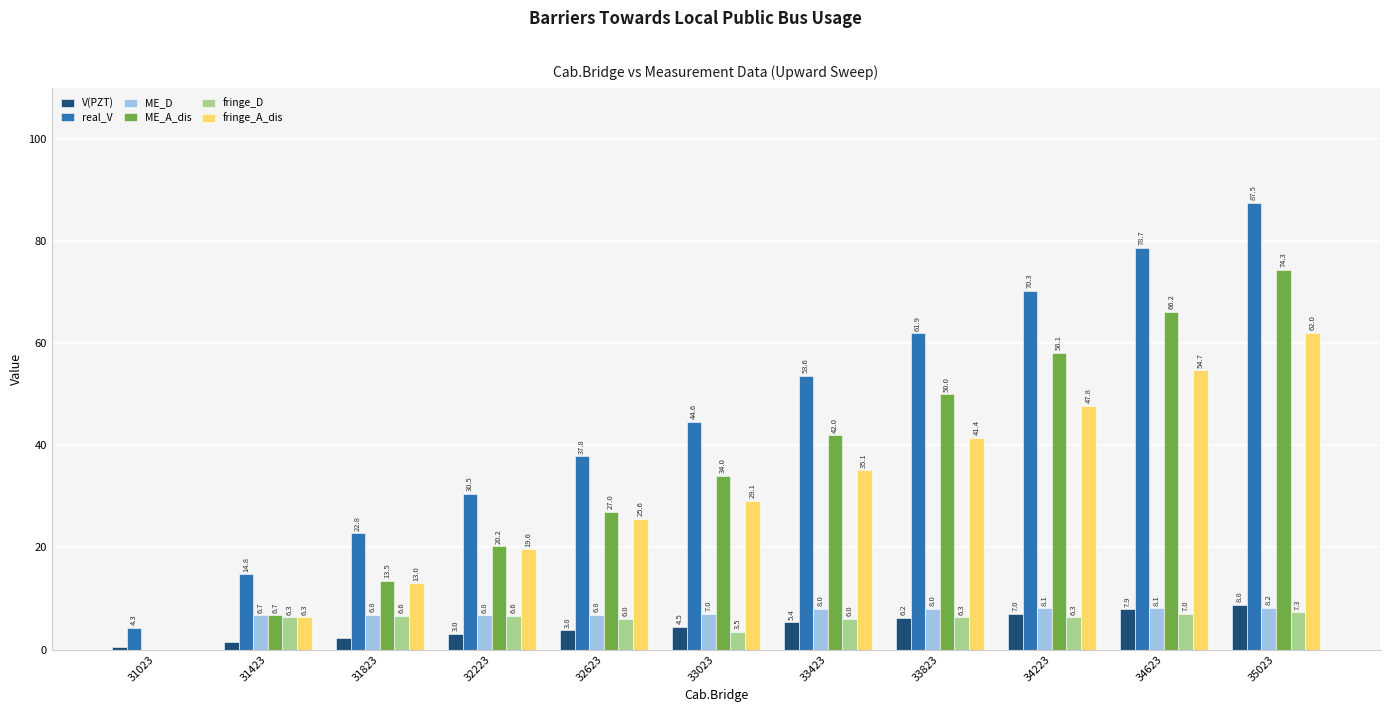

Which series changed the most between 32623 and 33423?

real_V